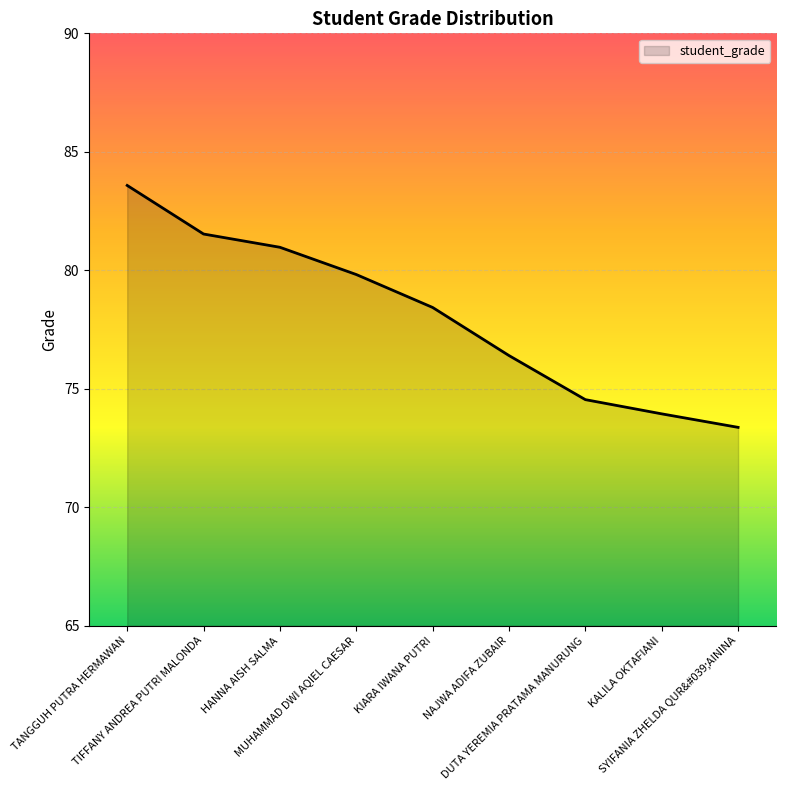

What is the difference between the maximum and minimum values?

10.2